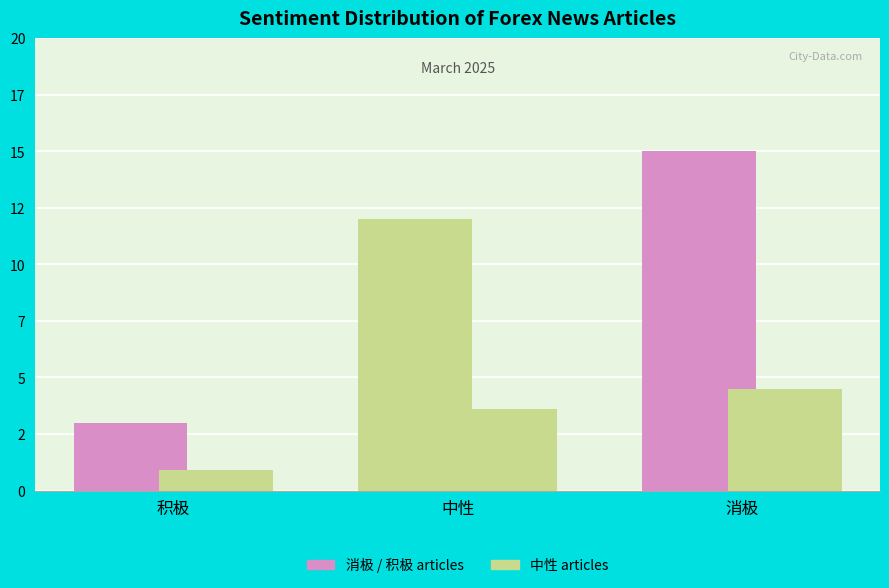

Does the chart contain stacked bars?

No